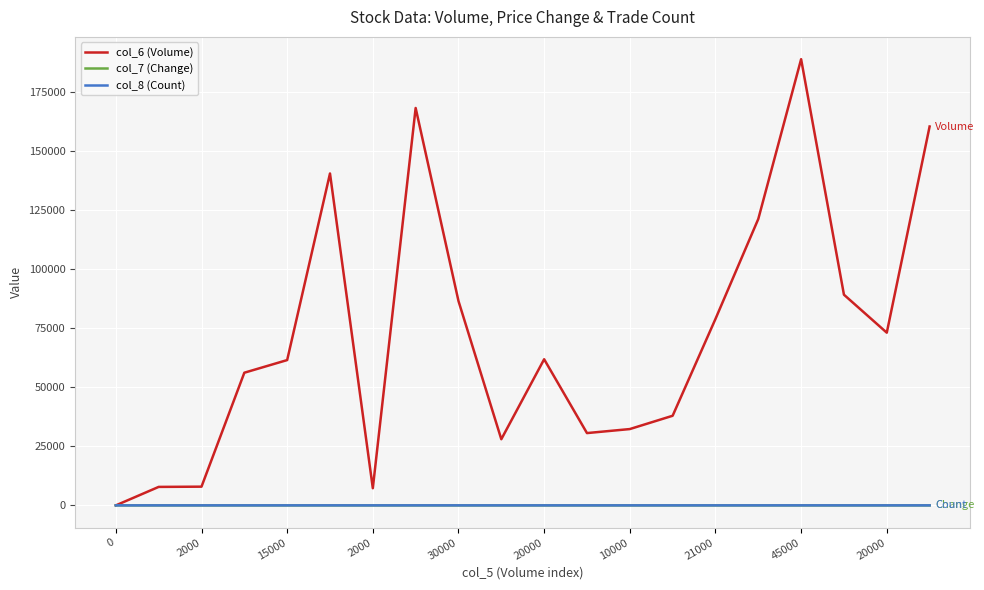

What is the maximum value shown in the chart?

188850.0